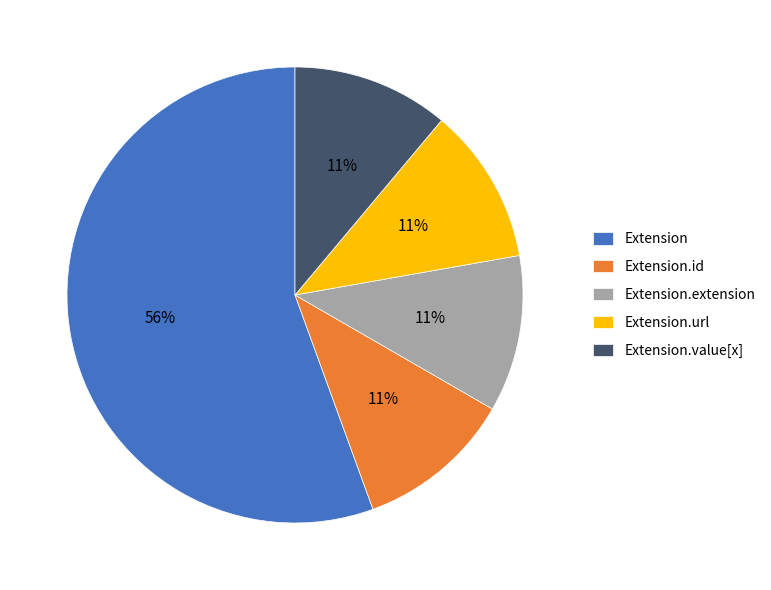

What is the largest slice in the pie chart?

Extension